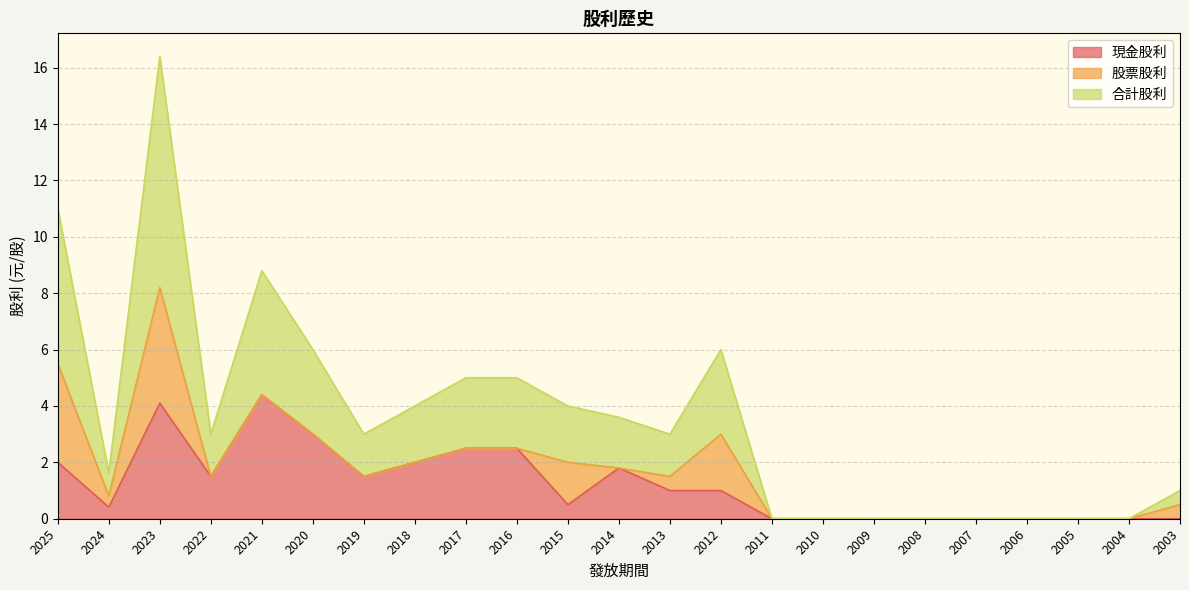

What is the highest value of the 現金股利 series?

4.4